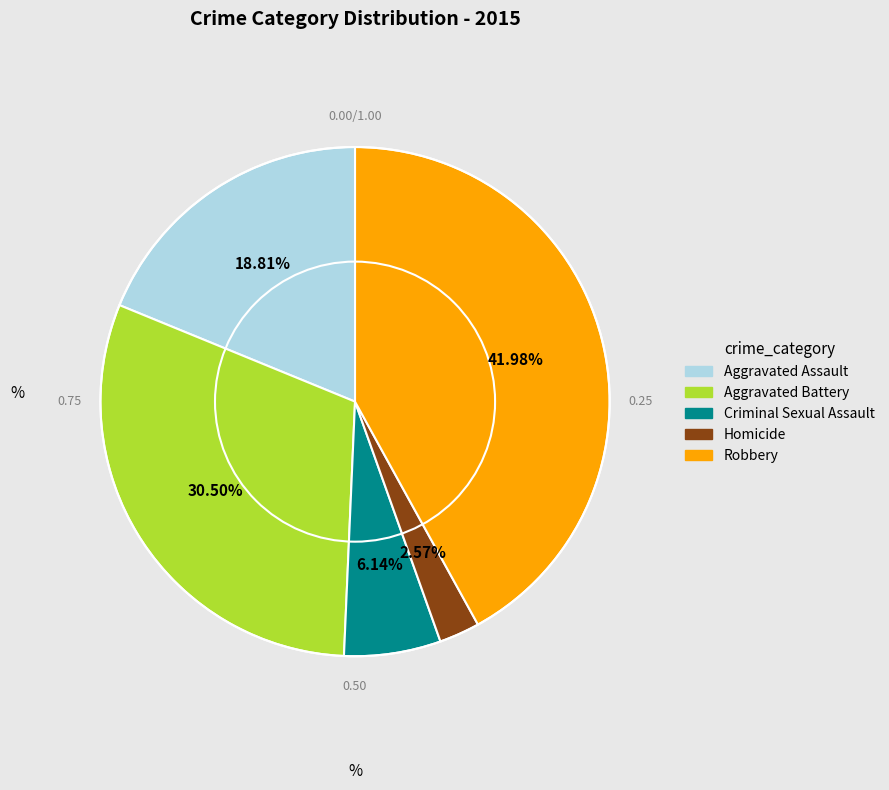

To the nearest percent, what portion does Aggravated Assault represent?

19%